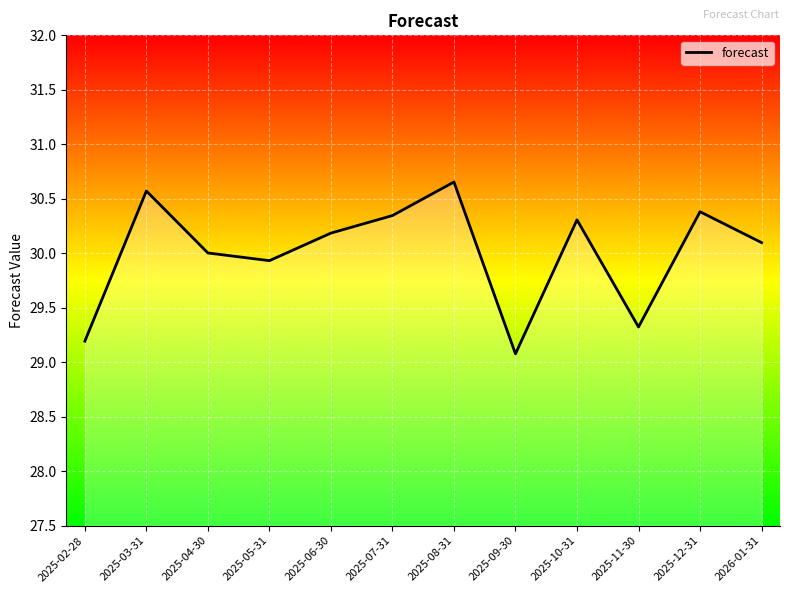

What is the difference between the values at 2025-11-30 and 2025-03-31?

1.2